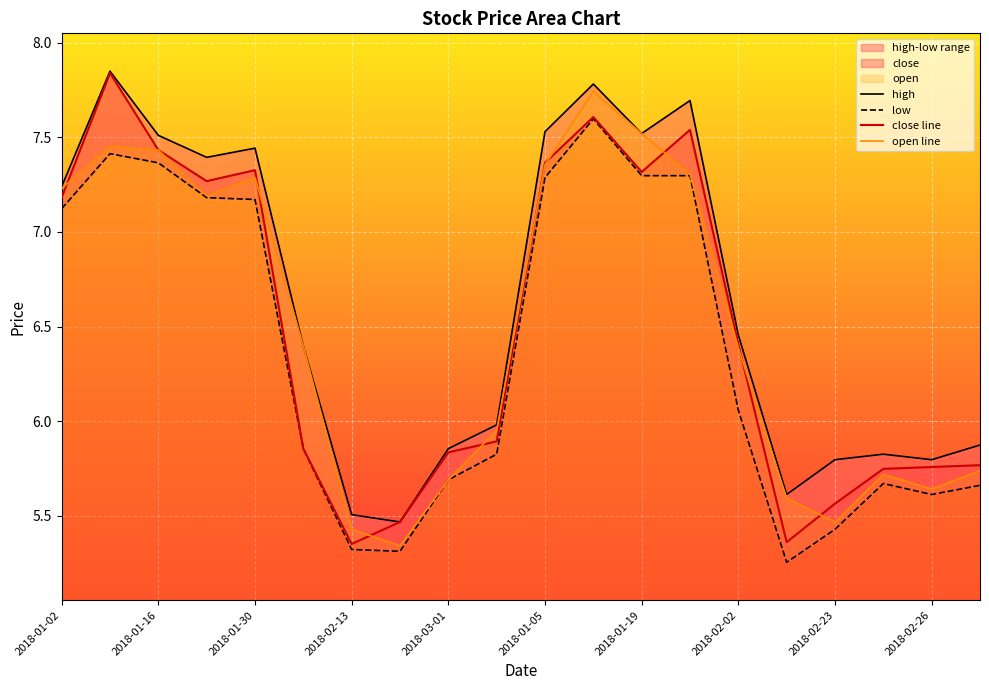

What is the lowest value of the open line series?

5.3